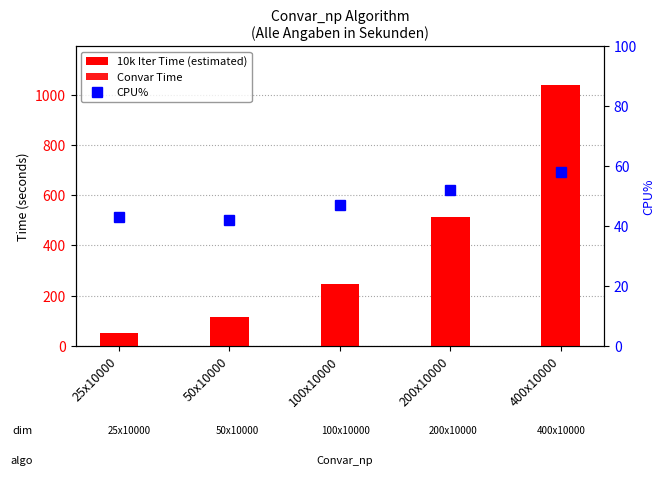

How many values in the CPU% series are below 47?

2